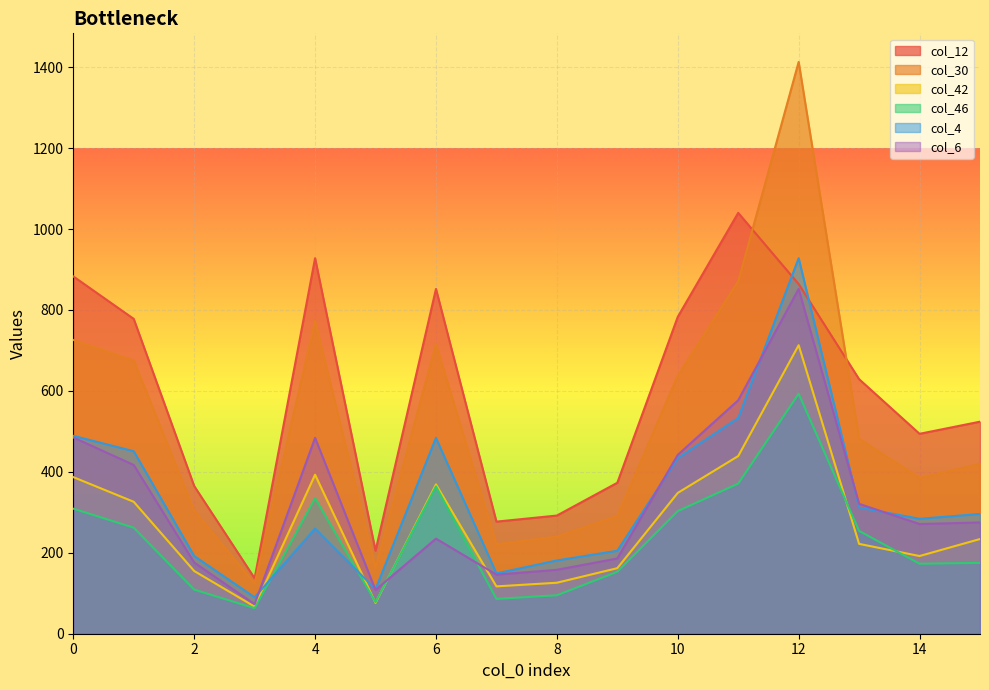

How many data points does each series have?

16